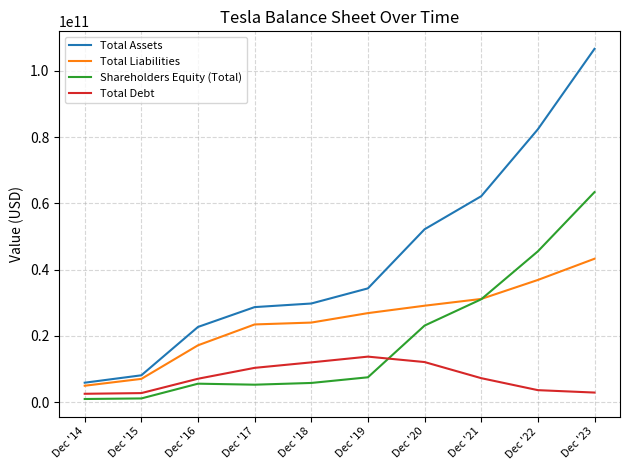

List the series in order of their peak value, highest first.

Total Assets, Shareholders Equity (Total), Total Liabilities, Total Debt